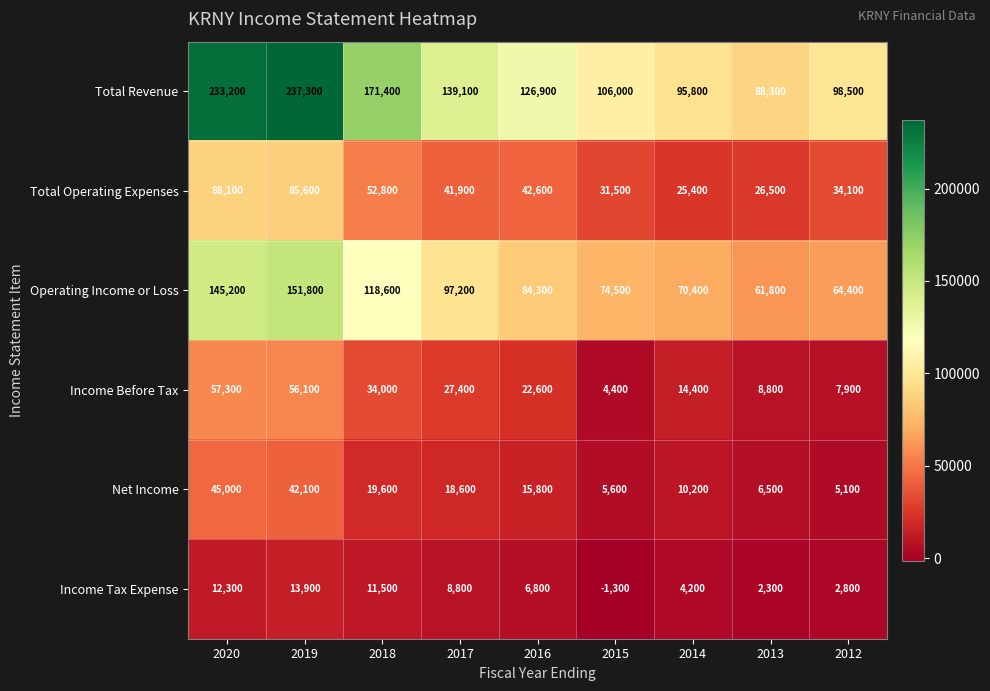

At which category does the chart reach its peak across all series?

2019